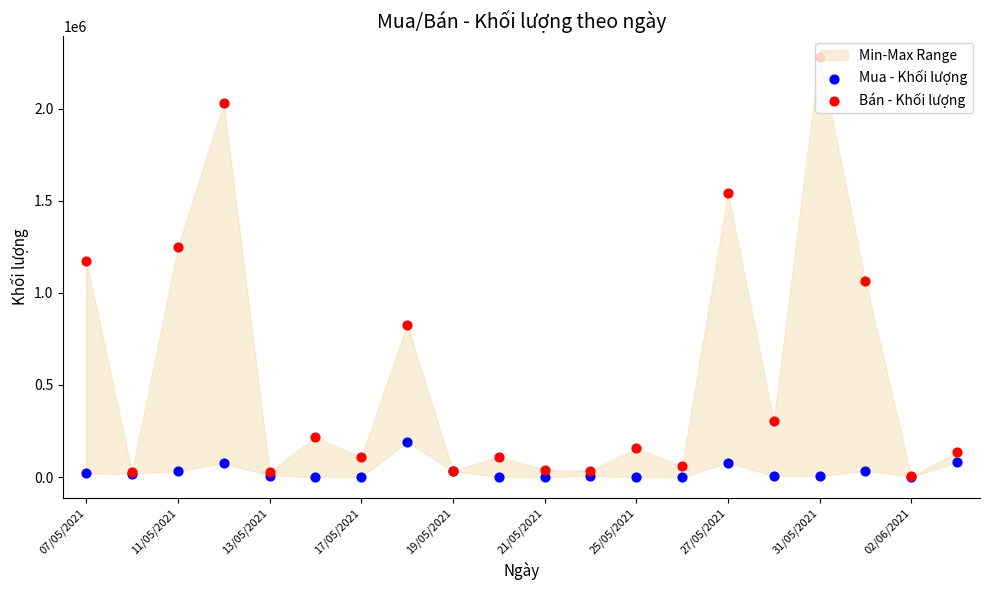

Is the value of Bán - Khối lượng at 19 greater than the value of Mua - Khối lượng at 11?

Yes